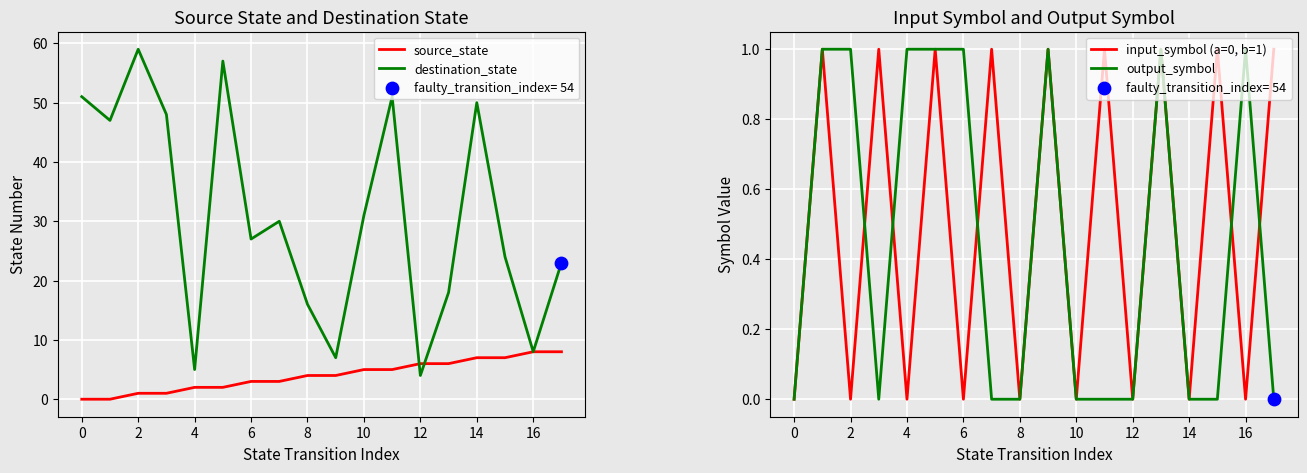

What are all the series names shown in the legend?

source_state, destination_state, input_symbol (a=0, b=1), output_symbol